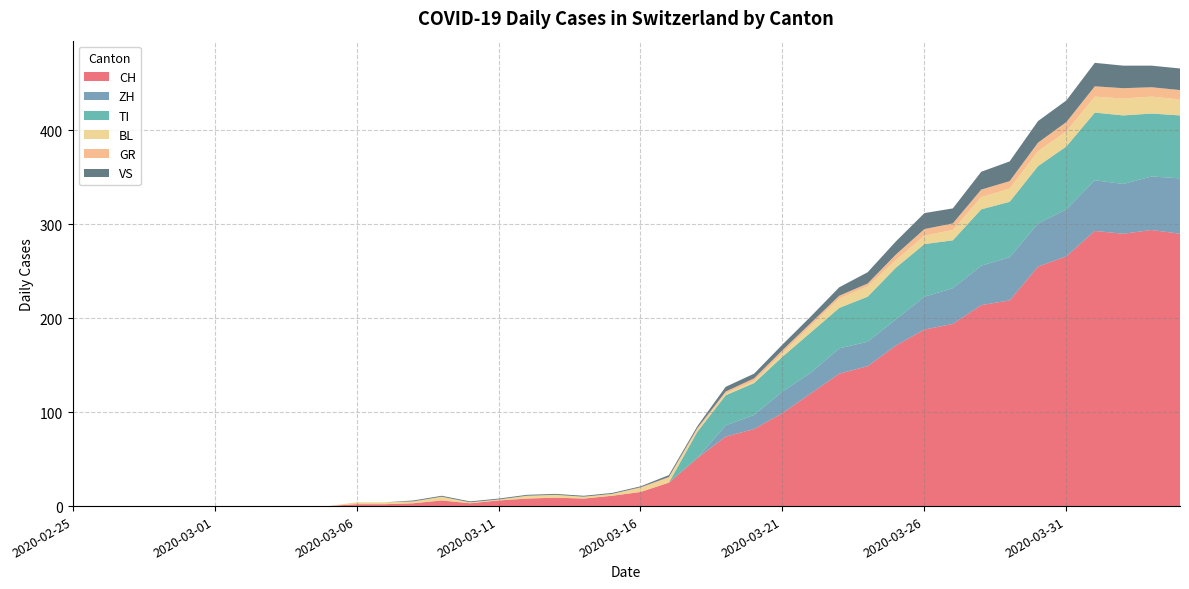

Reading left to right, what are all the values shown in this chart?

CH: 2020-02-25=0	2020-02-26=0	2020-02-27=0	2020-02-28=0	2020-02-29=0	2020-03-01=0	2020-03-02=0	2020-03-03=0	2020-03-04=0	2020-03-05=0	2020-03-06=2	2020-03-07=2	2020-03-08=3	2020-03-09=6	2020-03-10=3	2020-03-11=6	2020-03-12=8	2020-03-13=9	2020-03-14=8	2020-03-15=11	2020-03-16=15	2020-03-17=25	2020-03-18=51	2020-03-19=74	2020-03-20=82	2020-03-21=99	2020-03-22=120	2020-03-23=141	2020-03-24=149	2020-03-25=171	2020-03-26=188	2020-03-27=194	2020-03-28=214	2020-03-29=219	2020-03-30=255	2020-03-31=266	2020-04-01=293	2020-04-02=290	2020-04-03=294	2020-04-04=290
ZH: 2020-02-25=0	2020-02-26=0	2020-02-27=0	2020-02-28=0	2020-02-29=0	2020-03-01=0	2020-03-02=0	2020-03-03=0	2020-03-04=0	2020-03-05=0	2020-03-06=0	2020-03-07=0	2020-03-08=0	2020-03-09=0	2020-03-10=0	2020-03-11=0	2020-03-12=0	2020-03-13=0	2020-03-14=0	2020-03-15=0	2020-03-16=0	2020-03-17=0	2020-03-18=0	2020-03-19=12	2020-03-20=15	2020-03-21=23	2020-03-22=22	2020-03-23=27	2020-03-24=26	2020-03-25=28	2020-03-26=35	2020-03-27=38	2020-03-28=42	2020-03-29=46	2020-03-30=46	2020-03-31=50	2020-04-01=54	2020-04-02=53	2020-04-03=57	2020-04-04=59
TI: 2020-02-25=0	2020-02-26=0	2020-02-27=0	2020-02-28=0	2020-02-29=0	2020-03-01=0	2020-03-02=0	2020-03-03=0	2020-03-04=0	2020-03-05=0	2020-03-06=0	2020-03-07=0	2020-03-08=0	2020-03-09=0	2020-03-10=0	2020-03-11=0	2020-03-12=0	2020-03-13=0	2020-03-14=0	2020-03-15=0	2020-03-16=0	2020-03-17=0	2020-03-18=28	2020-03-19=32	2020-03-20=34	2020-03-21=37	2020-03-22=43	2020-03-23=43	2020-03-24=48	2020-03-25=55	2020-03-26=56	2020-03-27=51	2020-03-28=60	2020-03-29=59	2020-03-30=61	2020-03-31=67	2020-04-01=72	2020-04-02=73	2020-04-03=67	2020-04-04=67
BL: 2020-02-25=0	2020-02-26=0	2020-02-27=0	2020-02-28=0	2020-02-29=0	2020-03-01=0	2020-03-02=0	2020-03-03=0	2020-03-04=0	2020-03-05=0	2020-03-06=2	2020-03-07=2	2020-03-08=2	2020-03-09=4	2020-03-10=1	2020-03-11=1	2020-03-12=3	2020-03-13=3	2020-03-14=2	2020-03-15=2	2020-03-16=4	2020-03-17=5	2020-03-18=2	2020-03-19=2	2020-03-20=2	2020-03-21=4	2020-03-22=7	2020-03-23=10	2020-03-24=11	2020-03-25=8	2020-03-26=9	2020-03-27=11	2020-03-28=13	2020-03-29=14	2020-03-30=16	2020-03-31=16	2020-04-01=17	2020-04-02=18	2020-04-03=18	2020-04-04=17
GR: 2020-02-25=0	2020-02-26=0	2020-02-27=0	2020-02-28=0	2020-02-29=0	2020-03-01=0	2020-03-02=0	2020-03-03=0	2020-03-04=0	2020-03-05=0	2020-03-06=0	2020-03-07=0	2020-03-08=0	2020-03-09=0	2020-03-10=0	2020-03-11=0	2020-03-12=0	2020-03-13=0	2020-03-14=0	2020-03-15=0	2020-03-16=1	2020-03-17=1	2020-03-18=2	2020-03-19=2	2020-03-20=3	2020-03-21=3	2020-03-22=3	2020-03-23=3	2020-03-24=3	2020-03-25=6	2020-03-26=7	2020-03-27=7	2020-03-28=8	2020-03-29=8	2020-03-30=9	2020-03-31=10	2020-04-01=11	2020-04-02=11	2020-04-03=10	2020-04-04=10
VS: 2020-02-25=0	2020-02-26=0	2020-02-27=0	2020-02-28=0	2020-02-29=0	2020-03-01=0	2020-03-02=0	2020-03-03=0	2020-03-04=0	2020-03-05=0	2020-03-06=0	2020-03-07=0	2020-03-08=1	2020-03-09=1	2020-03-10=1	2020-03-11=1	2020-03-12=1	2020-03-13=1	2020-03-14=1	2020-03-15=1	2020-03-16=1	2020-03-17=2	2020-03-18=2	2020-03-19=5	2020-03-20=5	2020-03-21=6	2020-03-22=7	2020-03-23=9	2020-03-24=12	2020-03-25=14	2020-03-26=17	2020-03-27=16	2020-03-28=19	2020-03-29=21	2020-03-30=23	2020-03-31=23	2020-04-01=25	2020-04-02=24	2020-04-03=23	2020-04-04=23